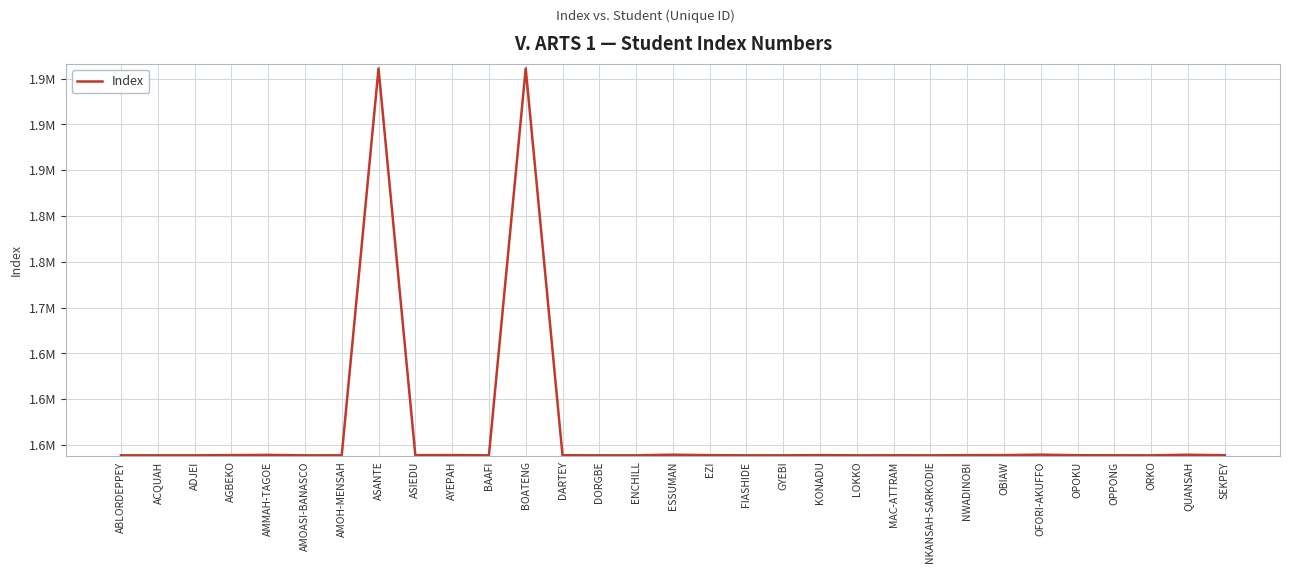

Is this an area chart (filled region under the line)?

No